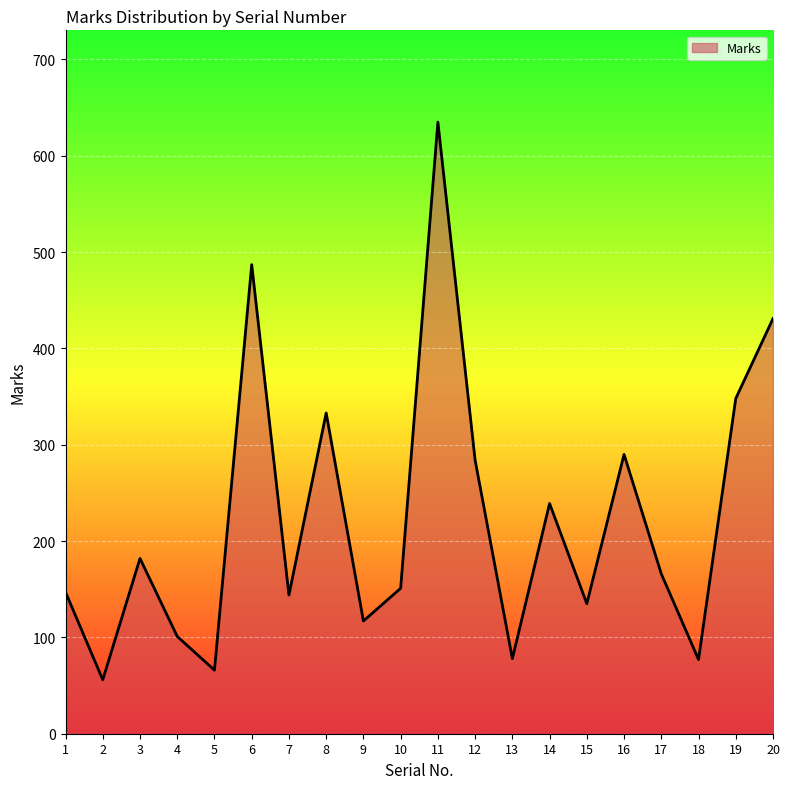

True or false: the data has more than 2 interior local peaks.

True